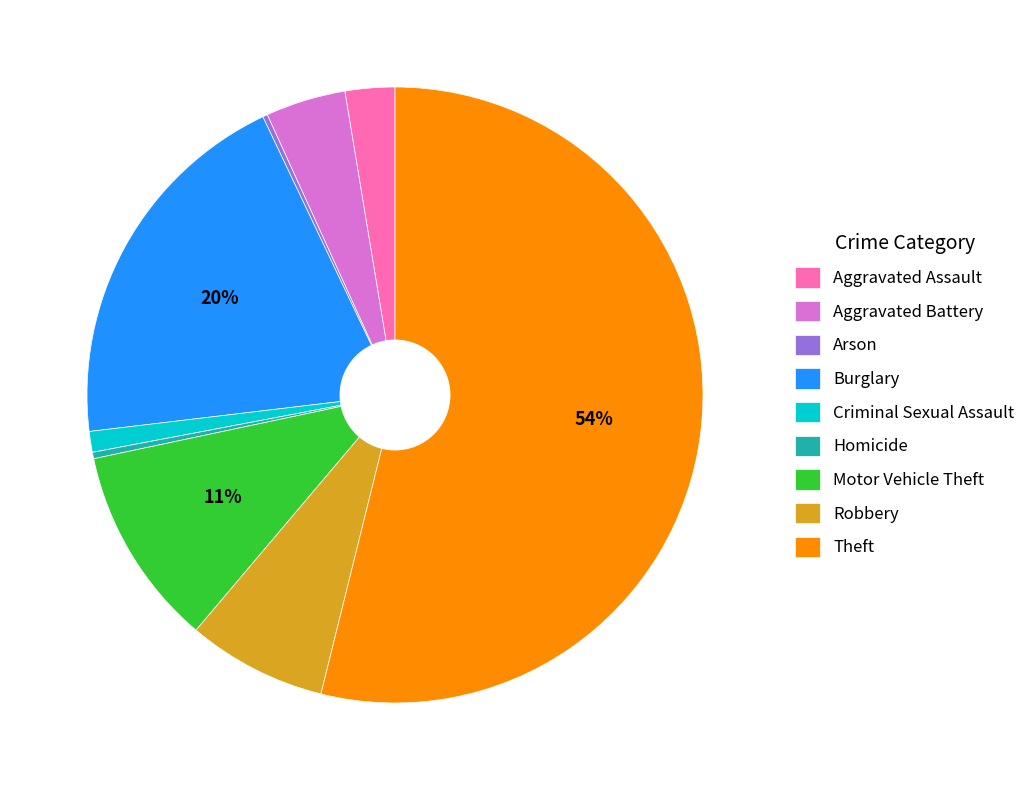

True or false: Motor Vehicle Theft accounts for 11% of the total.

True